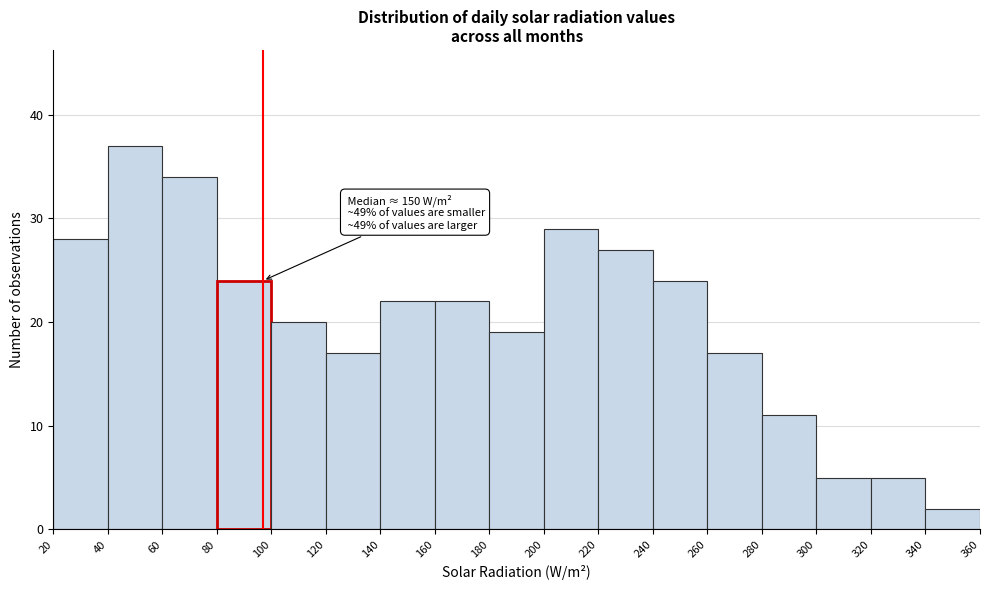

Over which range of the x-axis is the bar tallest?

40 to 60